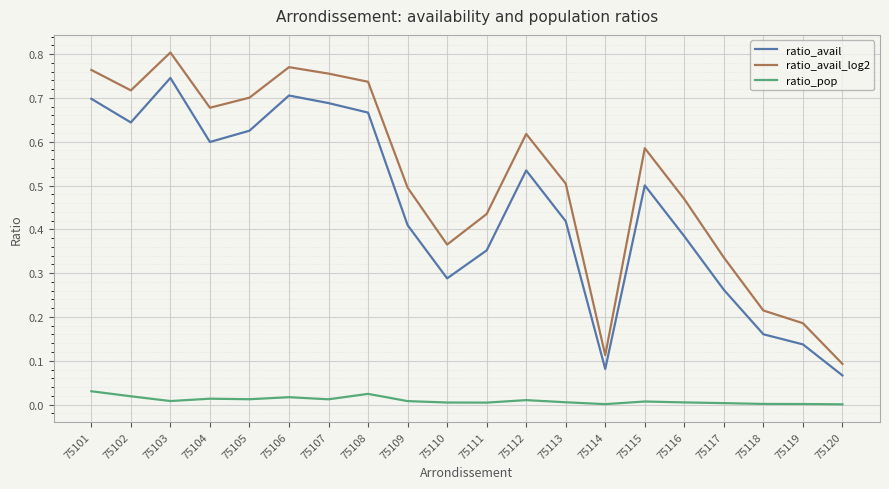

Which label corresponds to the largest value in the chart?

75103